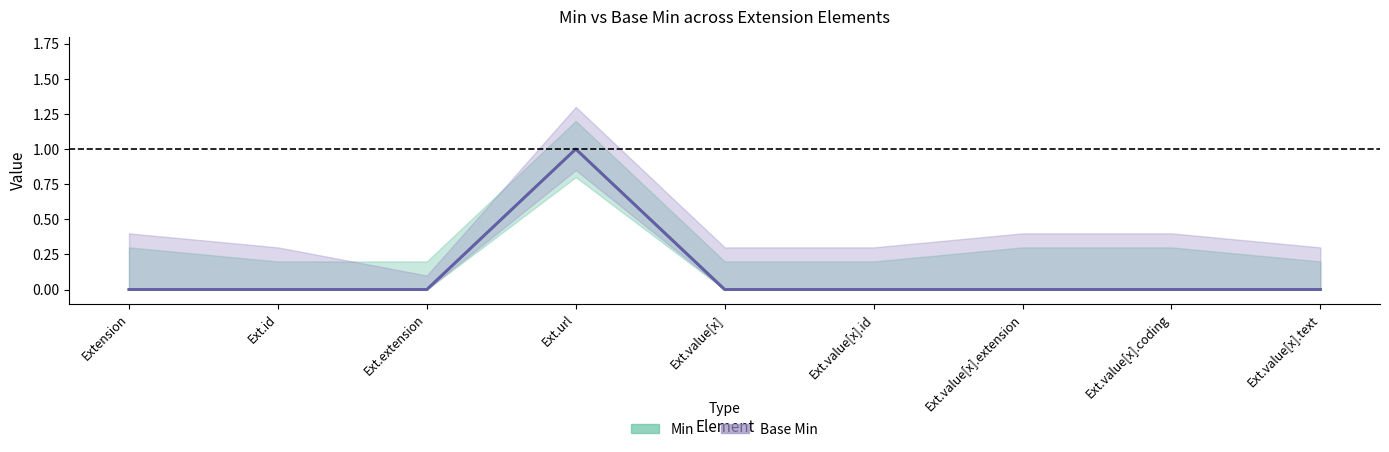

How many lines are shown in the chart?

2